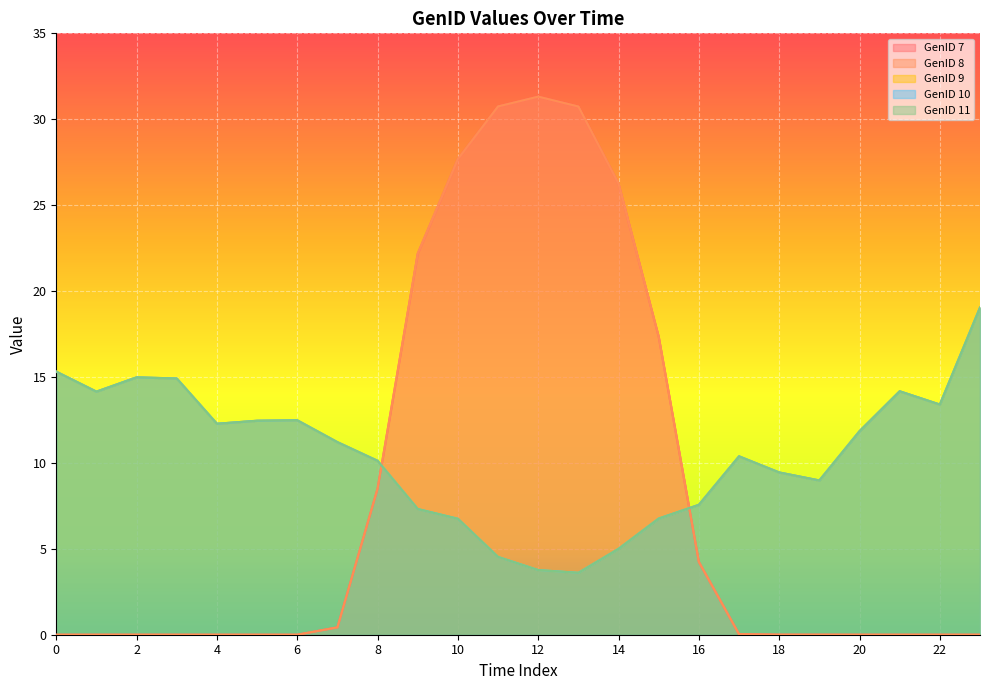

Which series changed the most between 14 and 15?

GenID 7